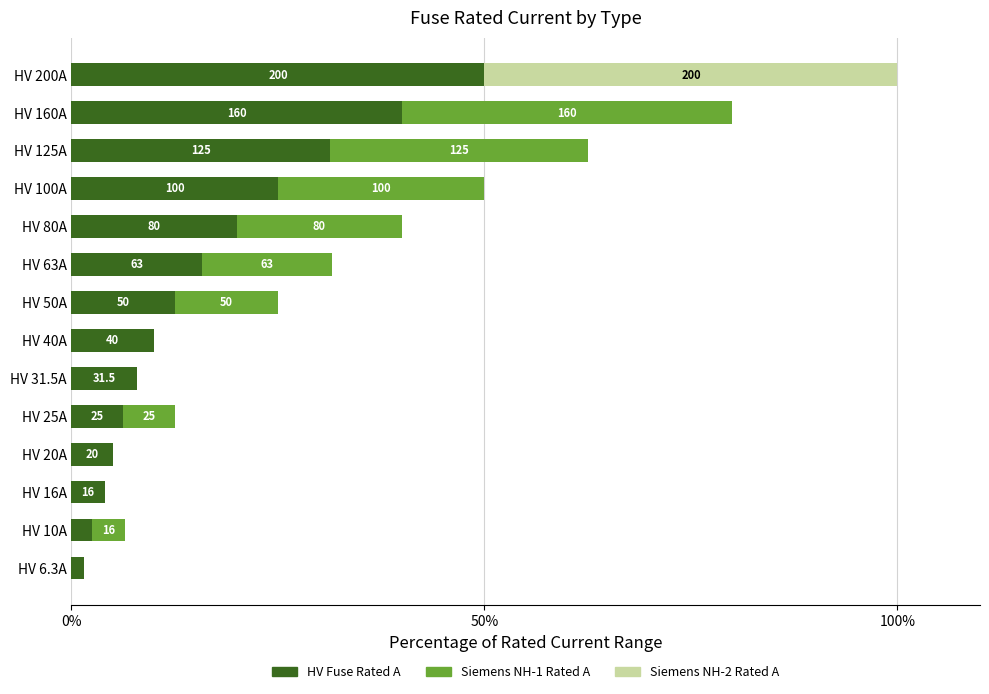

Where does the HV Fuse Rated A series first go above 12?

7